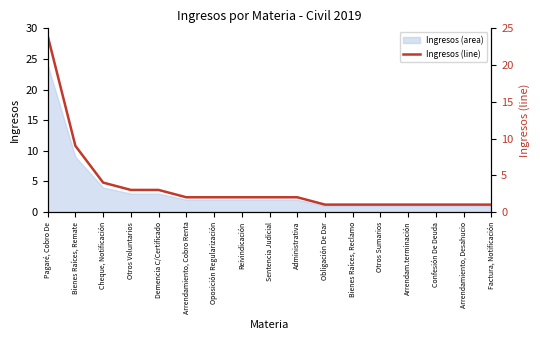

Which has a higher value, Arrendamiento, Cobro Renta or Bienes Raíces, Remate?

Bienes Raíces, Remate